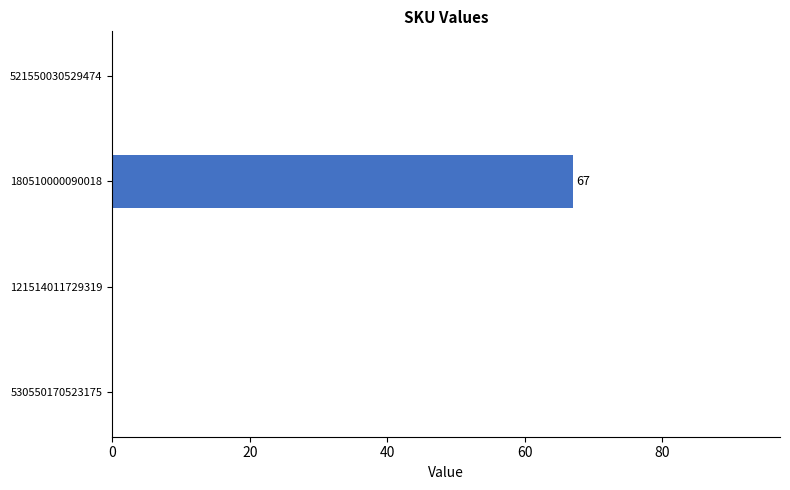

At which category does the chart reach its peak across all series?

180510000090018